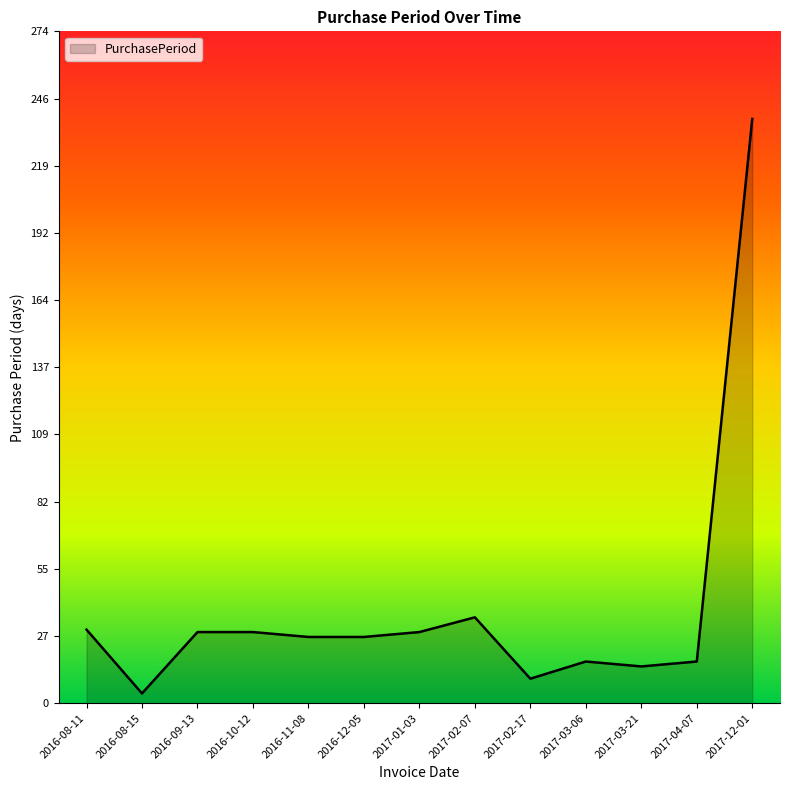

The value at 2016-11-08 is 27. True or false?

True